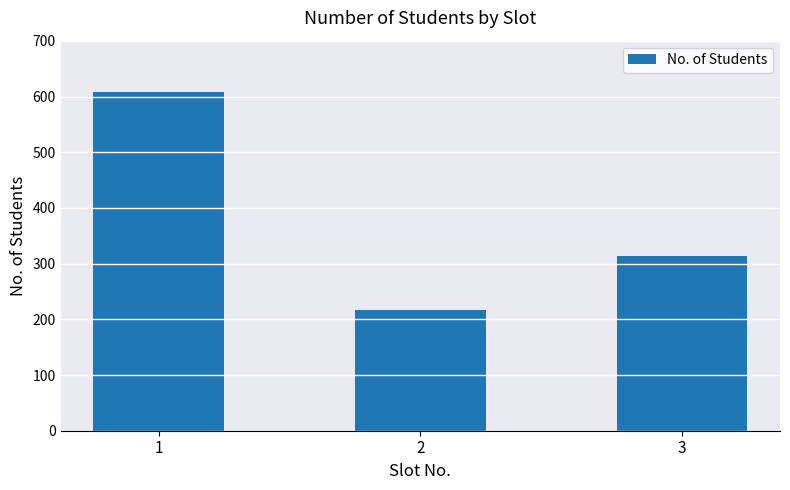

The value at 3 is 462. True or false?

False